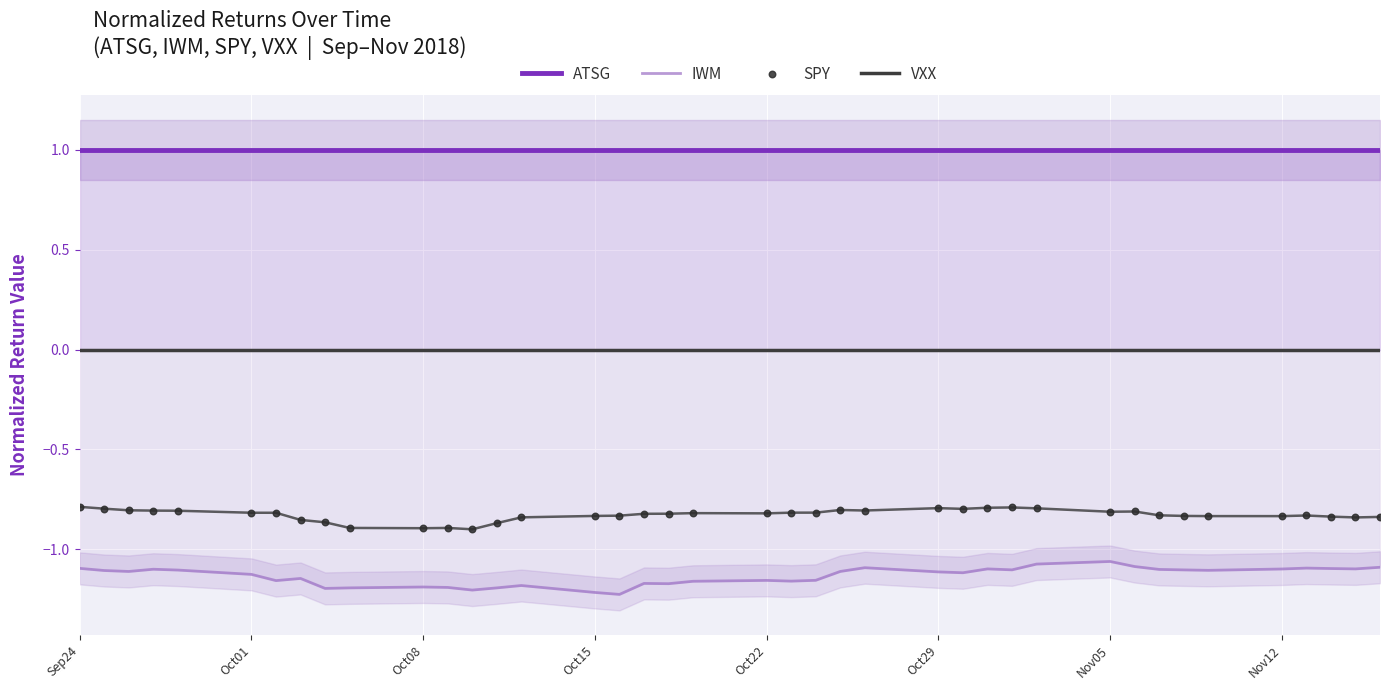

Which series contains the lowest Y value?

IWM